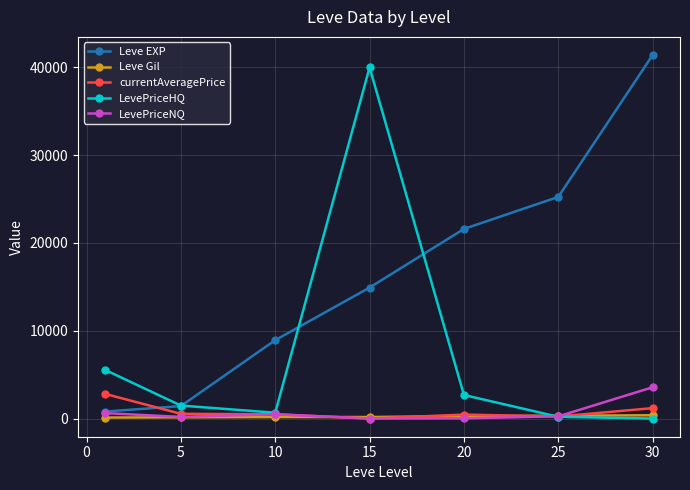

What is the value of the Leve EXP point at the 4th from the left?

14920.0